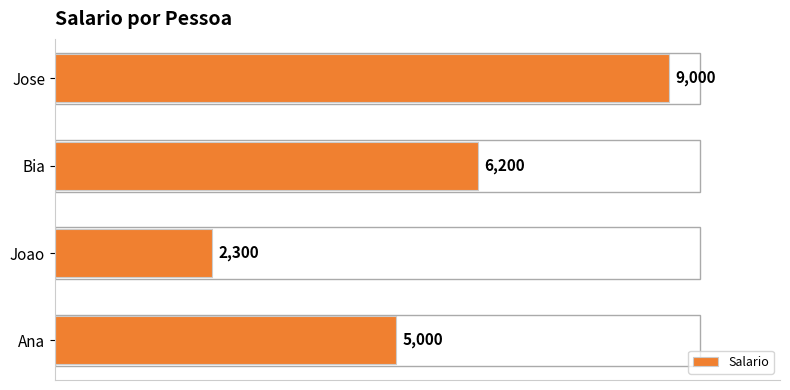

Are the bars grouped side by side (vs. stacked)?

No